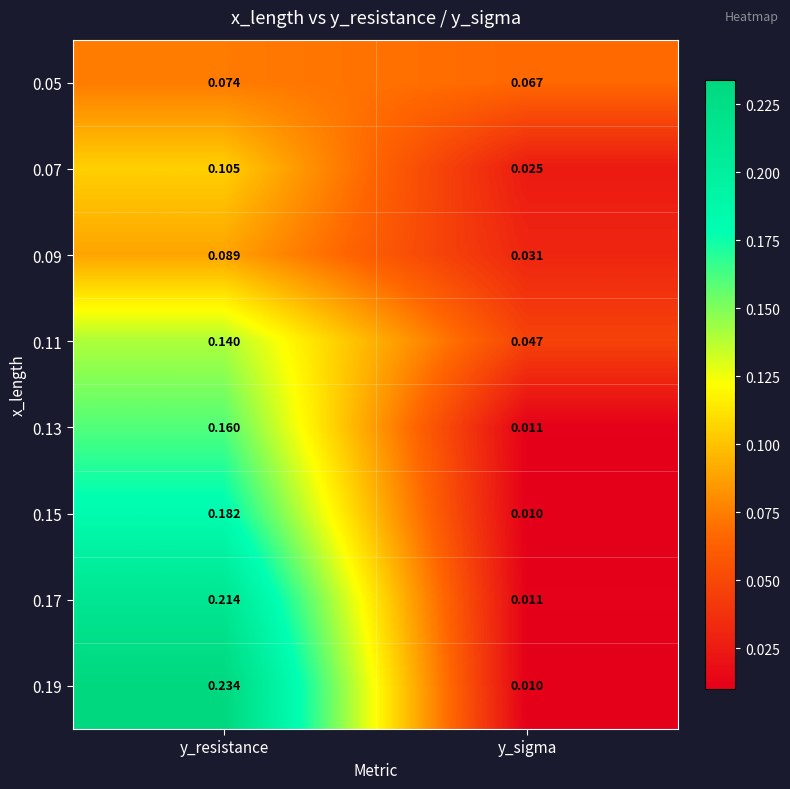

Where is 0.13 nearest to the value 0?

y_sigma